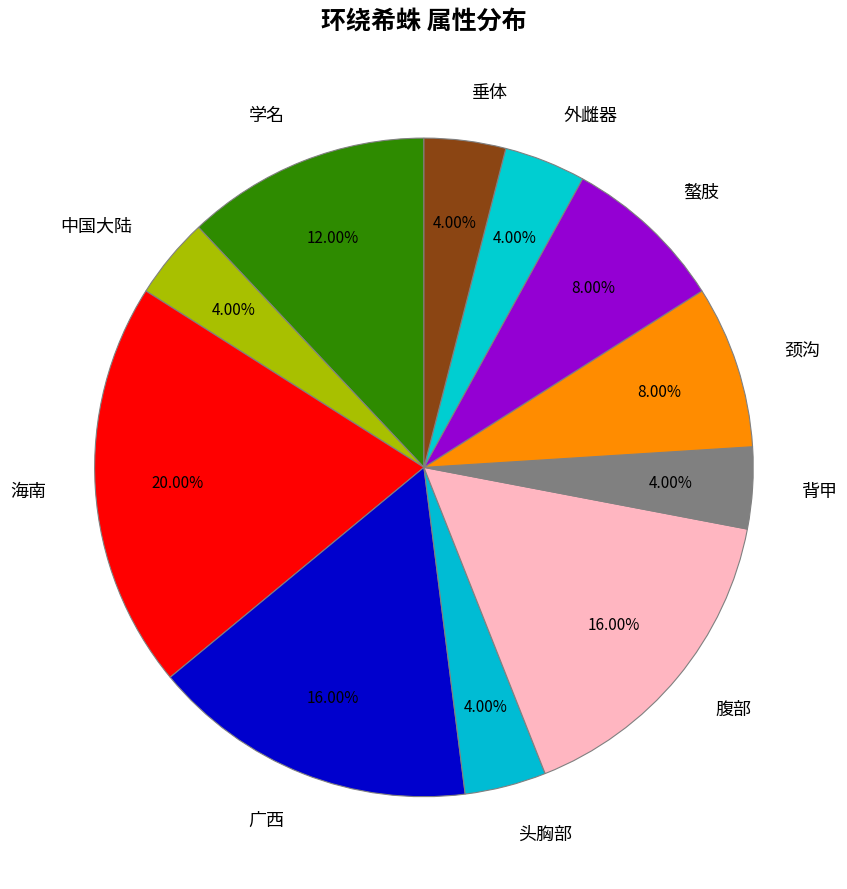

To the nearest percent, what is the difference between the largest and smallest slice percentages?

16%